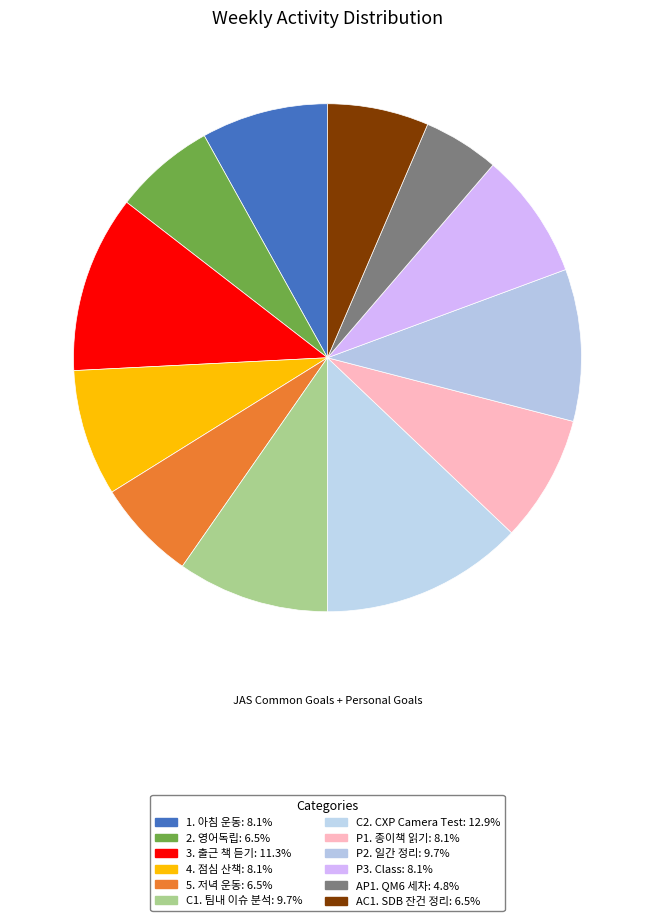

Which category has the smallest portion of the pie?

AP1. QM6 세차